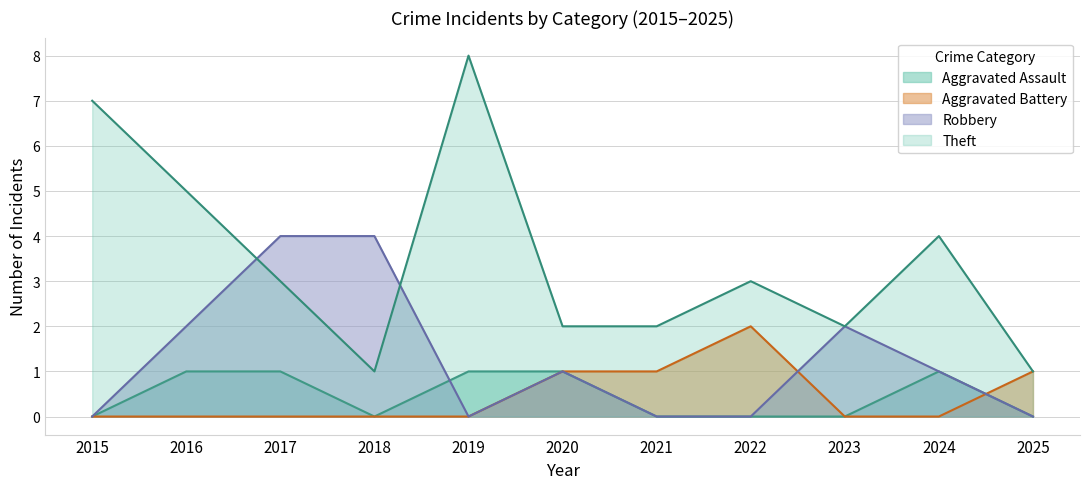

Which series has the largest range (max minus min)?

Theft